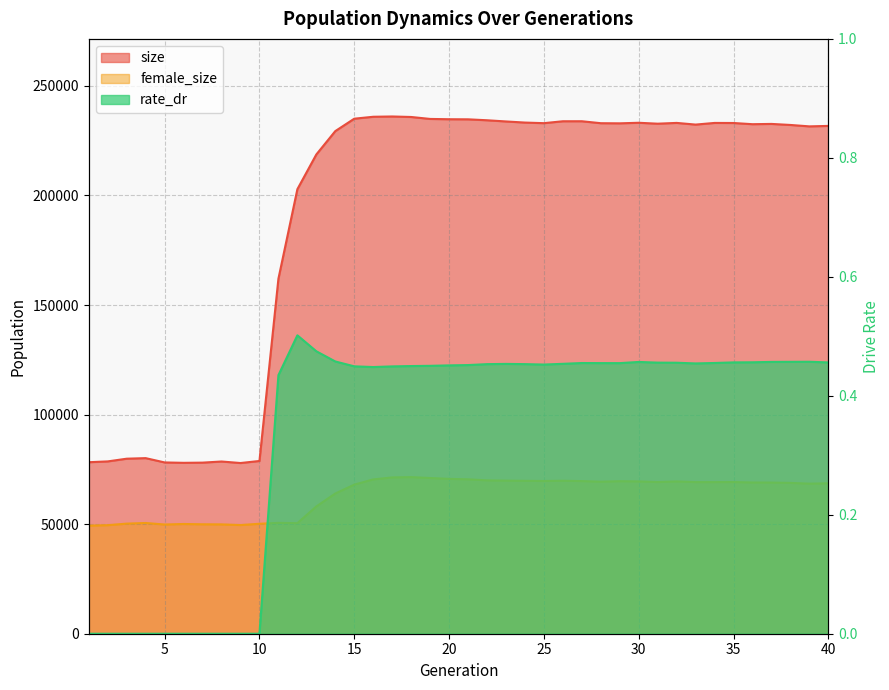

Reading right to left, what are all the values shown in this chart?

size: 40=231747.0	39=231533.0	38=232178.0	37=232654.0	36=232527.0	35=233072.0	34=233104.0	33=232348.0	32=233115.0	31=232758.0	30=233177.0	29=232921.0	28=232979.0	27=233874.0	26=233866.0	25=232999.0	24=233270.0	23=233778.0	22=234322.0	21=234749.0	20=234792.0	19=234928.0	18=235818.0	17=236049.0	16=235918.0	15=235037.0	14=229379.0	13=218722.0	12=202865.0	11=161998.0	10=78833.0	9=77899.0	8=78593.0	7=78078.0	6=77991.0	5=78168.0	4=80130.0	3=79875.0	2=78641.0	1=78267.0
female_size: 40=68649.0	39=68486.0	38=68829.0	37=68976.0	36=69014.0	35=69218.0	34=69193.0	33=69193.0	32=69500.0	31=69211.0	30=69506.0	29=69608.0	28=69380.0	27=69660.0	26=69809.0	25=69708.0	24=69774.0	23=69871.0	22=69991.0	21=70459.0	20=70669.0	19=71062.0	18=71462.0	17=71330.0	16=70417.0	15=68038.0	14=63991.0	13=58093.0	12=50454.0	11=50589.0	10=50179.0	9=49590.0	8=49896.0	7=49937.0	6=50078.0	5=49833.0	4=50535.0	3=50244.0	2=49536.0	1=49329.0
rate_dr: 40=0.5	39=0.5	38=0.5	37=0.5	36=0.5	35=0.5	34=0.5	33=0.5	32=0.5	31=0.5	30=0.5	29=0.5	28=0.5	27=0.5	26=0.5	25=0.5	24=0.5	23=0.5	22=0.5	21=0.5	20=0.5	19=0.5	18=0.5	17=0.4	16=0.4	15=0.4	14=0.5	13=0.5	12=0.5	11=0.4	10=0.0	9=0.0	8=0.0	7=0.0	6=0.0	5=0.0	4=0.0	3=0.0	2=0.0	1=0.0